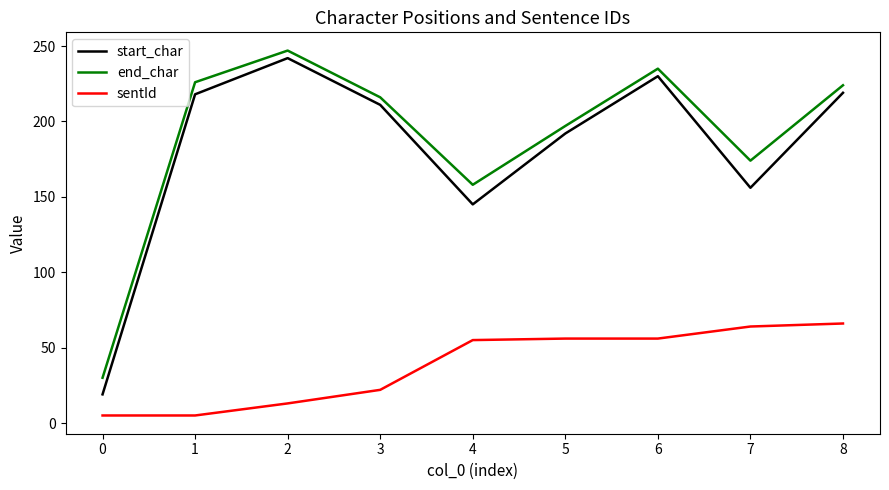

What is the difference between the maximum and minimum values in the start_char series?

223